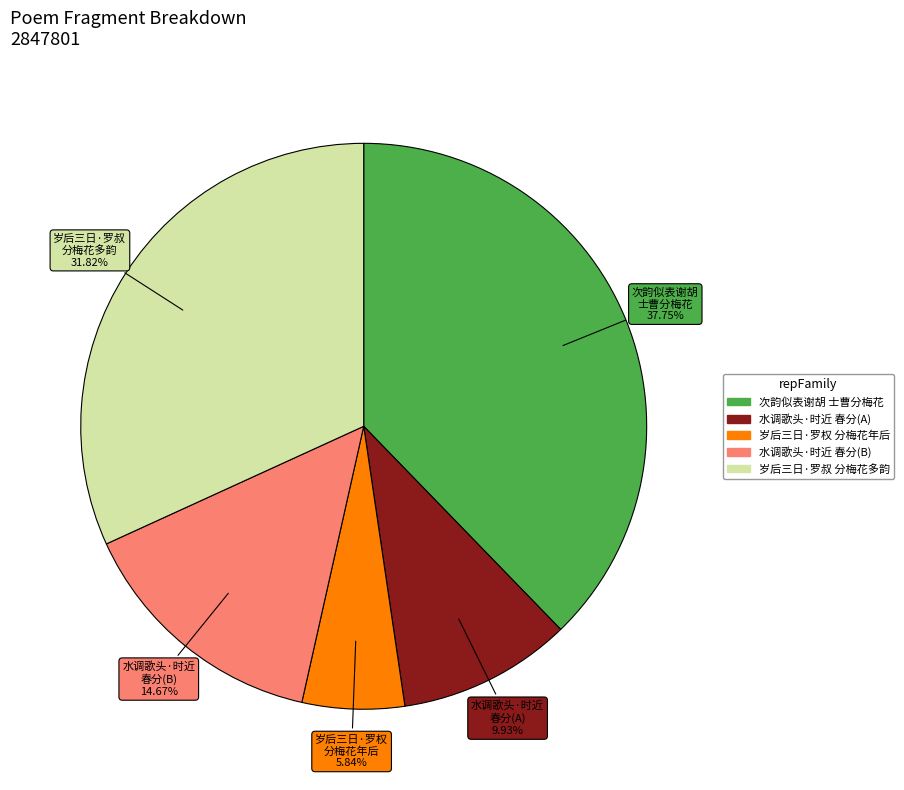

Is there a majority slice in this chart?

No